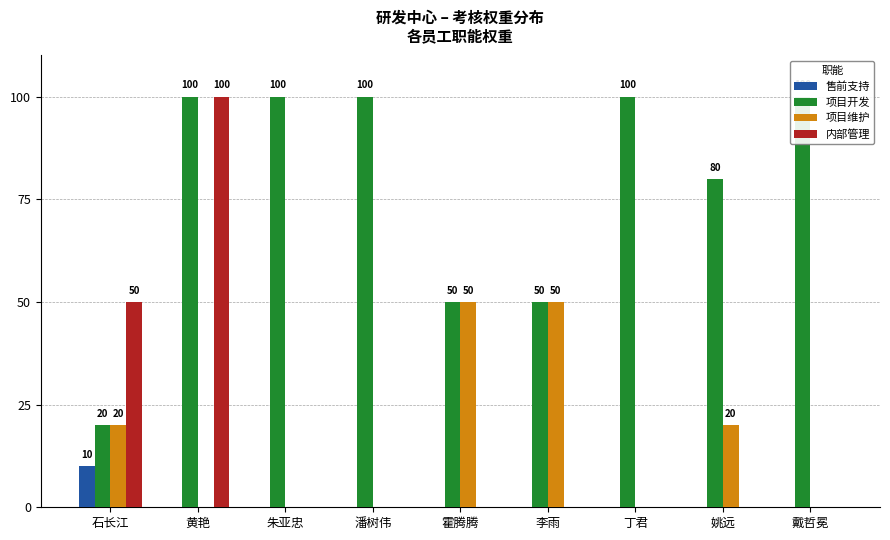

Between 霍腾腾 and 石长江, which is larger?

石长江